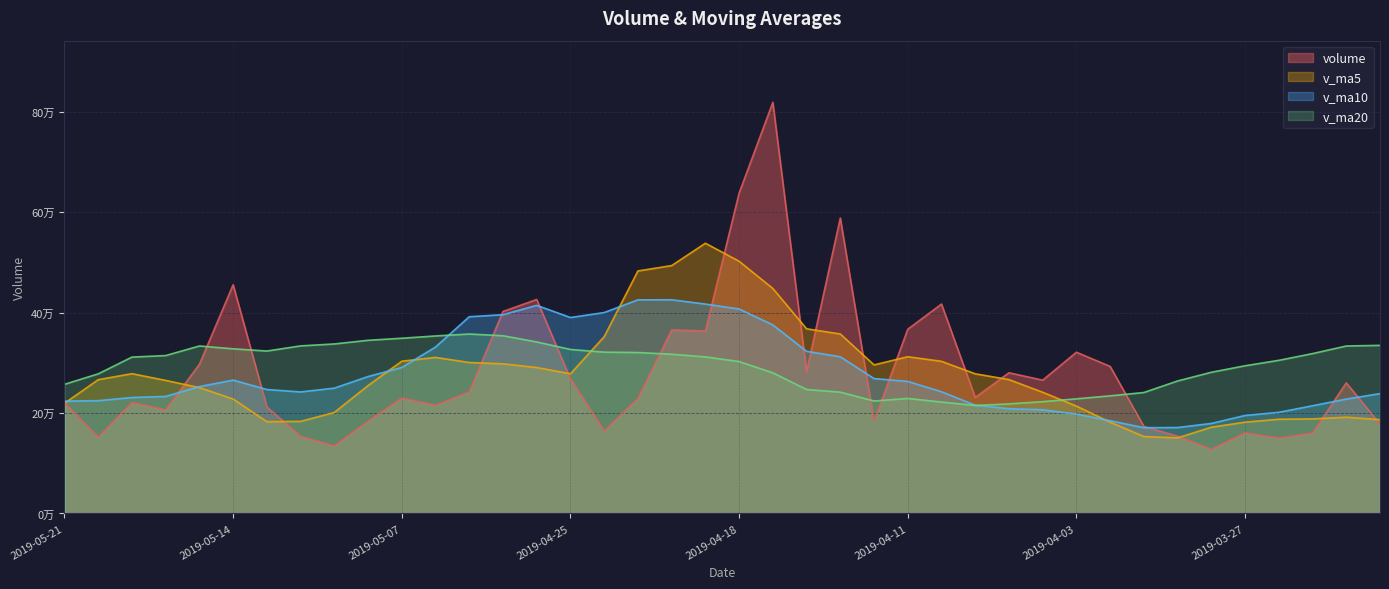

True or false: v_ma10 has a value of 83373.9 at 2019-05-10.

False